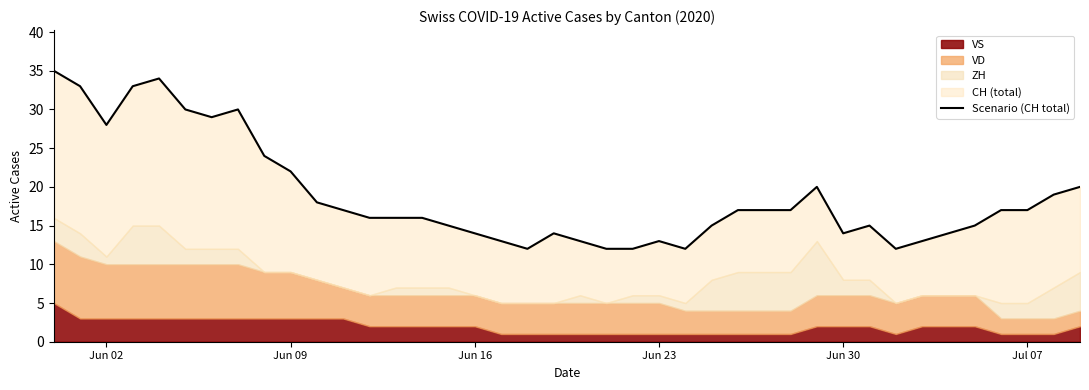

How many values exceed 17?

14